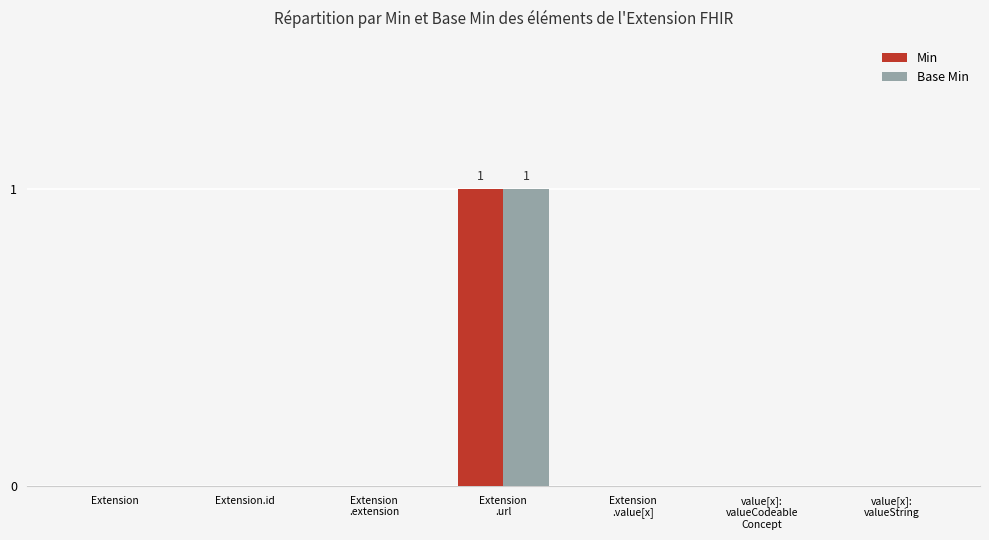

How many groups of bars are there?

7